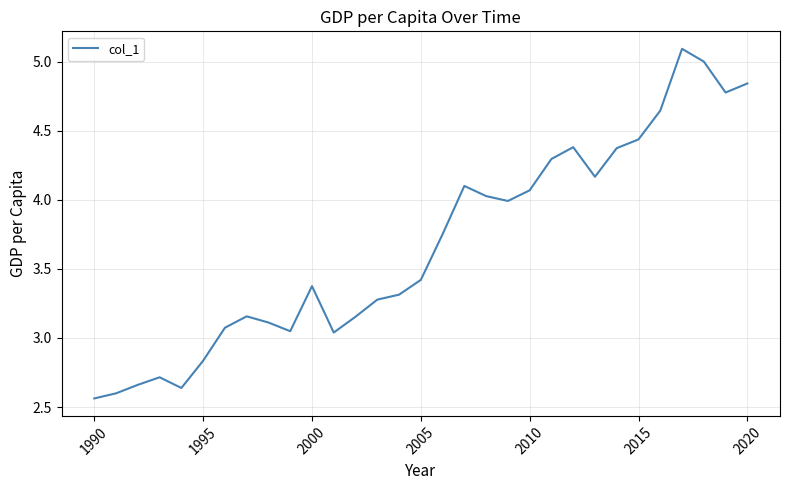

Does the chart display data point markers on the line(s)?

No